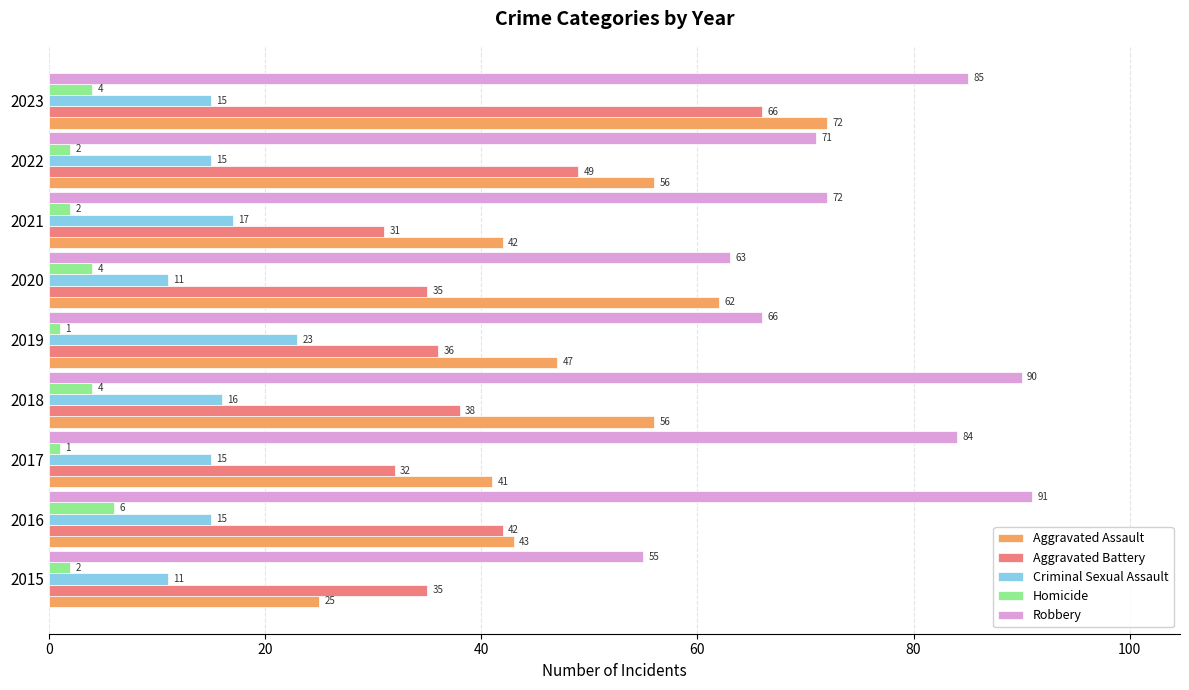

Where is Aggravated Battery nearest to the value 48?

2022